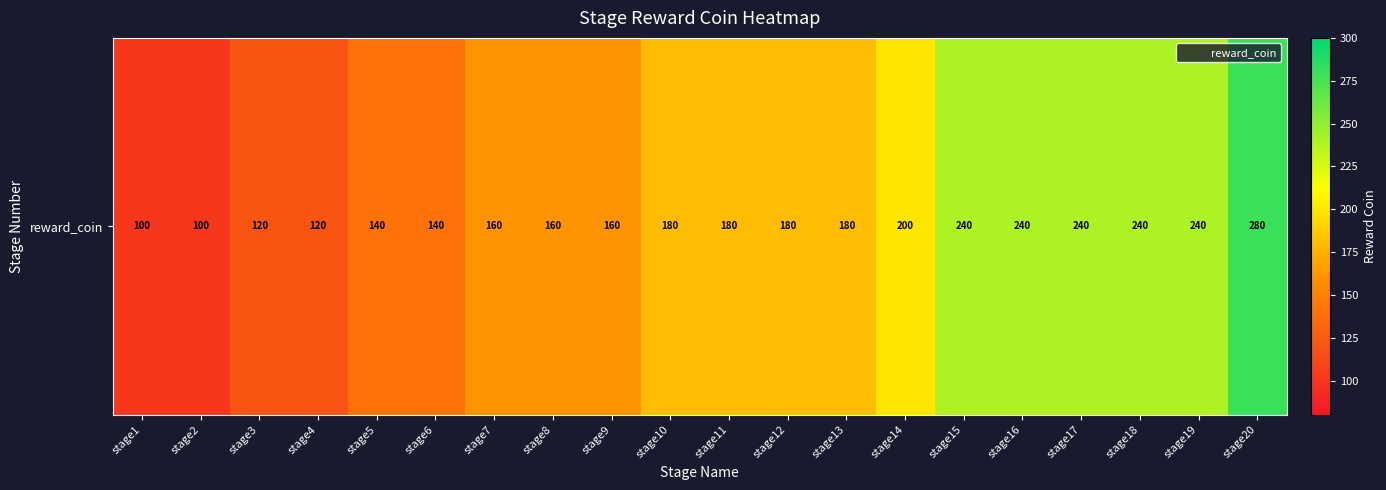

Rank the categories by value from lowest to highest.

stage1, stage2, stage3, stage4, stage5, stage6, stage7, stage8, stage9, stage10, stage11, stage12, stage13, stage14, stage15, stage16, stage17, stage18, stage19, stage20